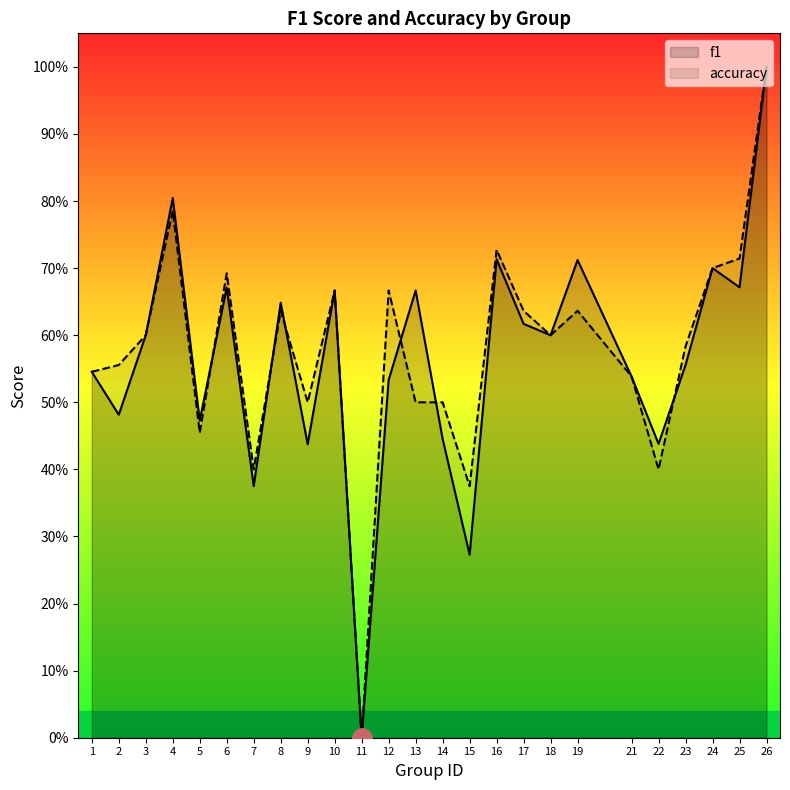

Count the number of data series in this chart.

2